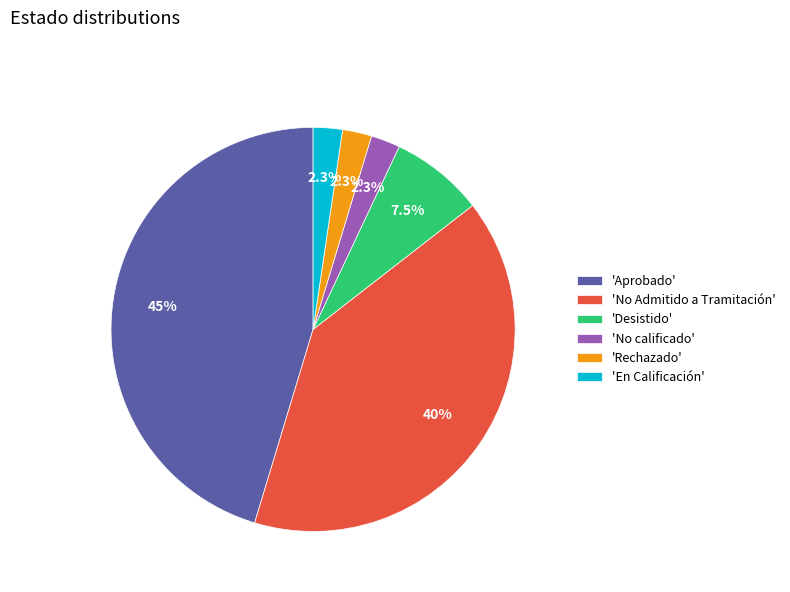

How much of the chart is everything except 'No calificado'?

97.7%